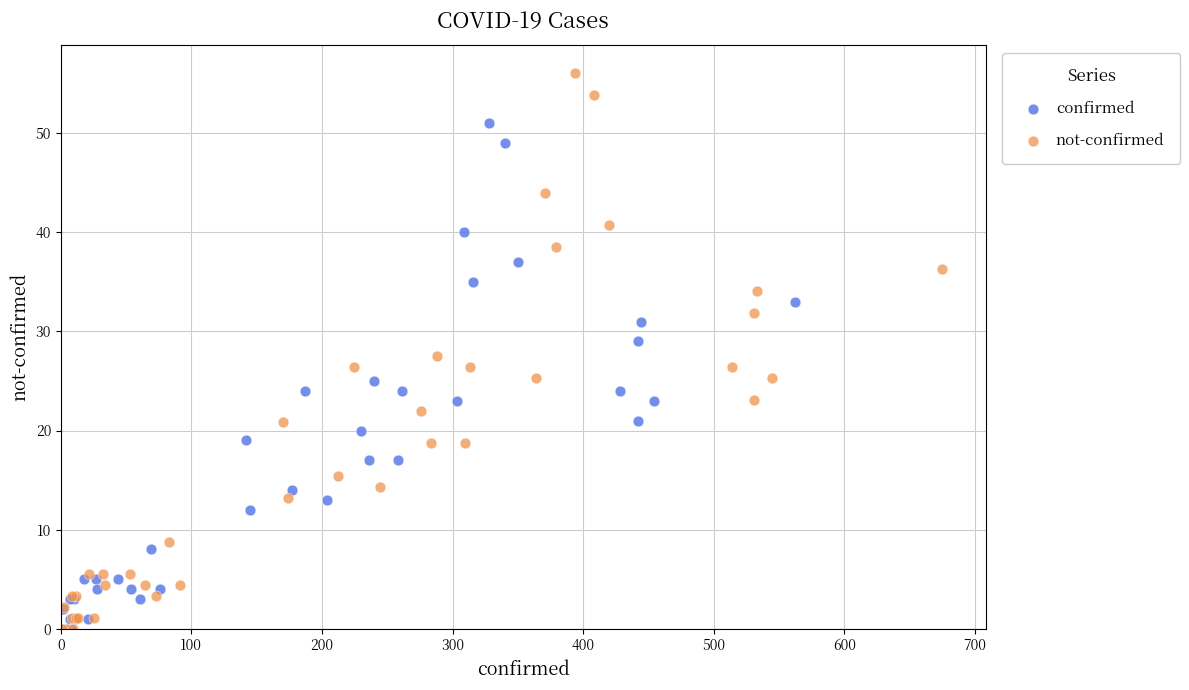

Which series has the widest spread of Y values?

not-confirmed